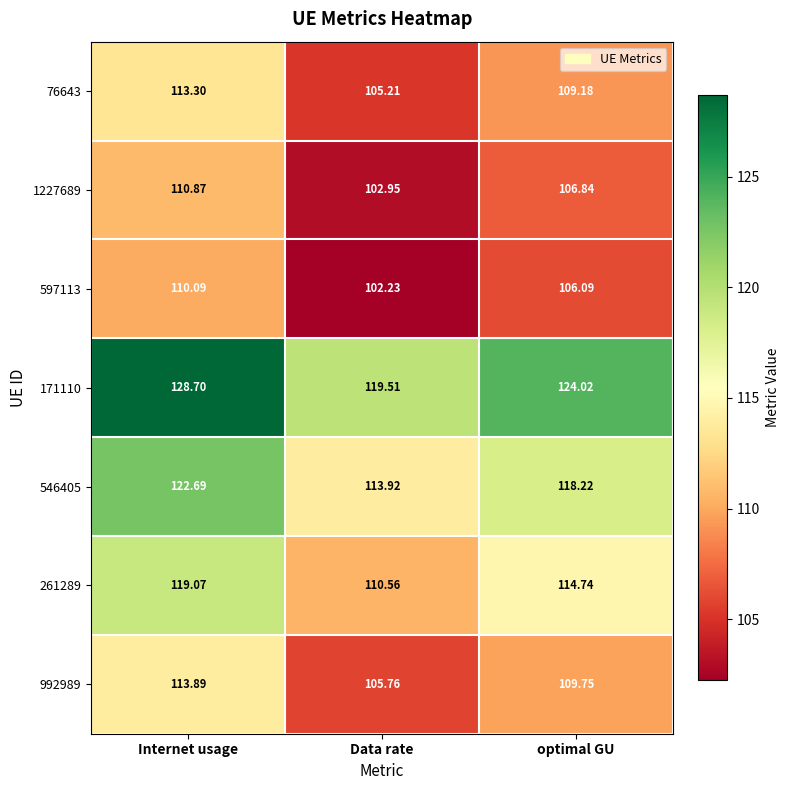

Which series has the widest spread of values?

171110